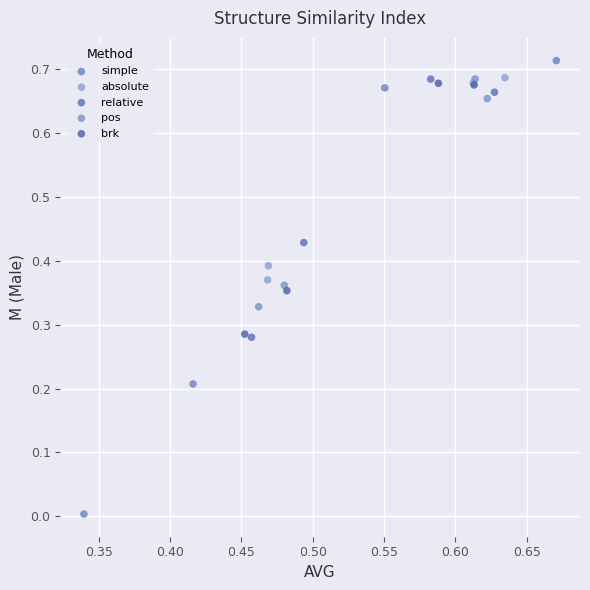

Which series reaches the maximum Y coordinate?

simple